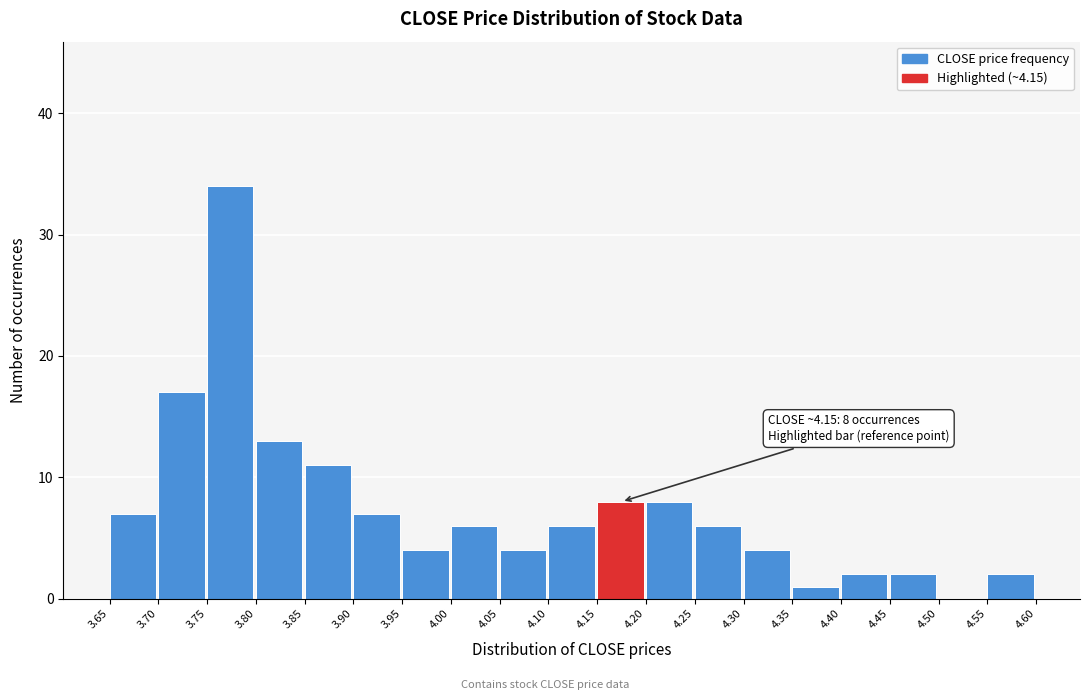

Over which range of the x-axis is the bar tallest?

3.75 to 3.80